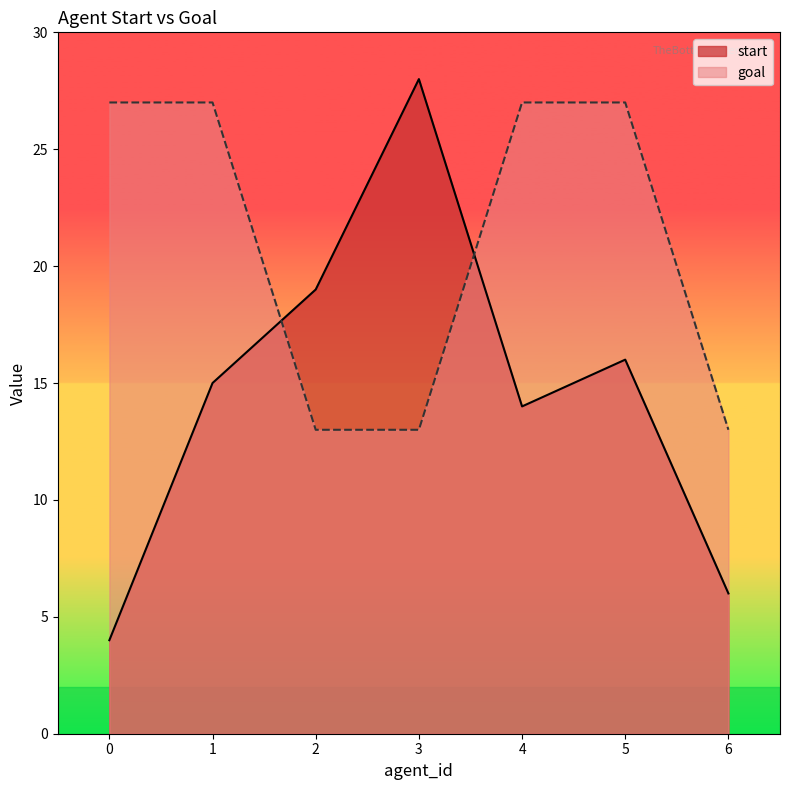

What is the average value of the start series?

15